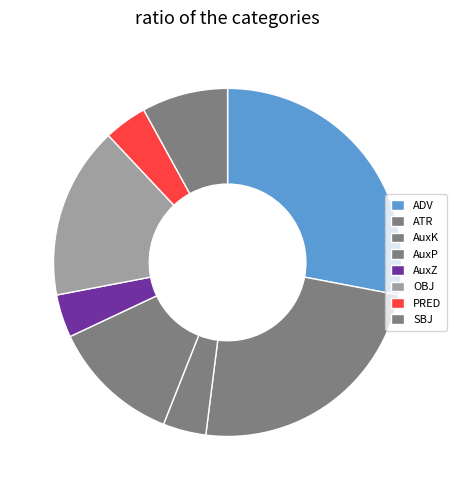

To the nearest percent, what portion does SBJ represent?

8%